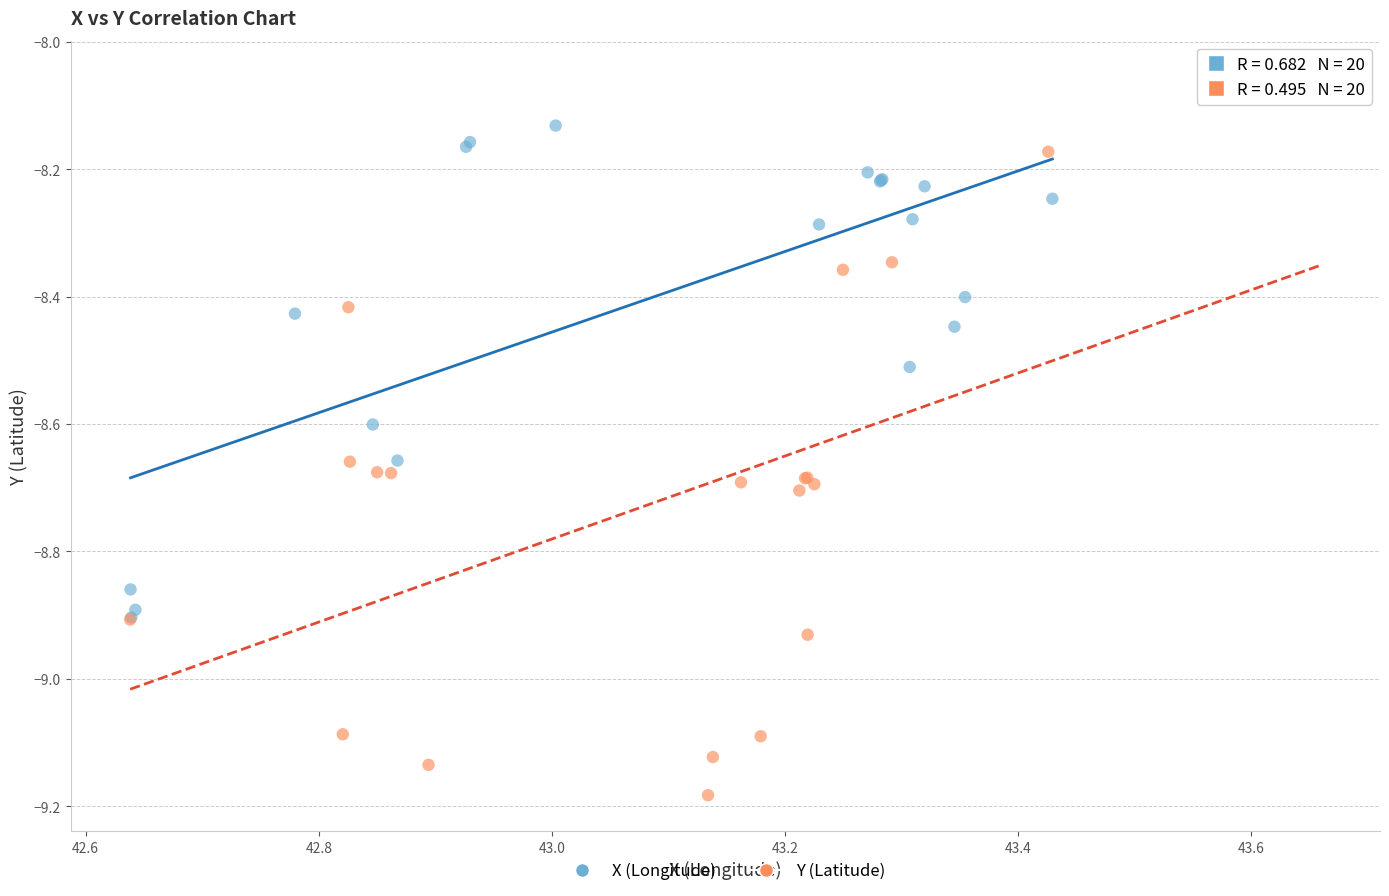

Which series has the widest spread of Y values?

Y (Latitude)